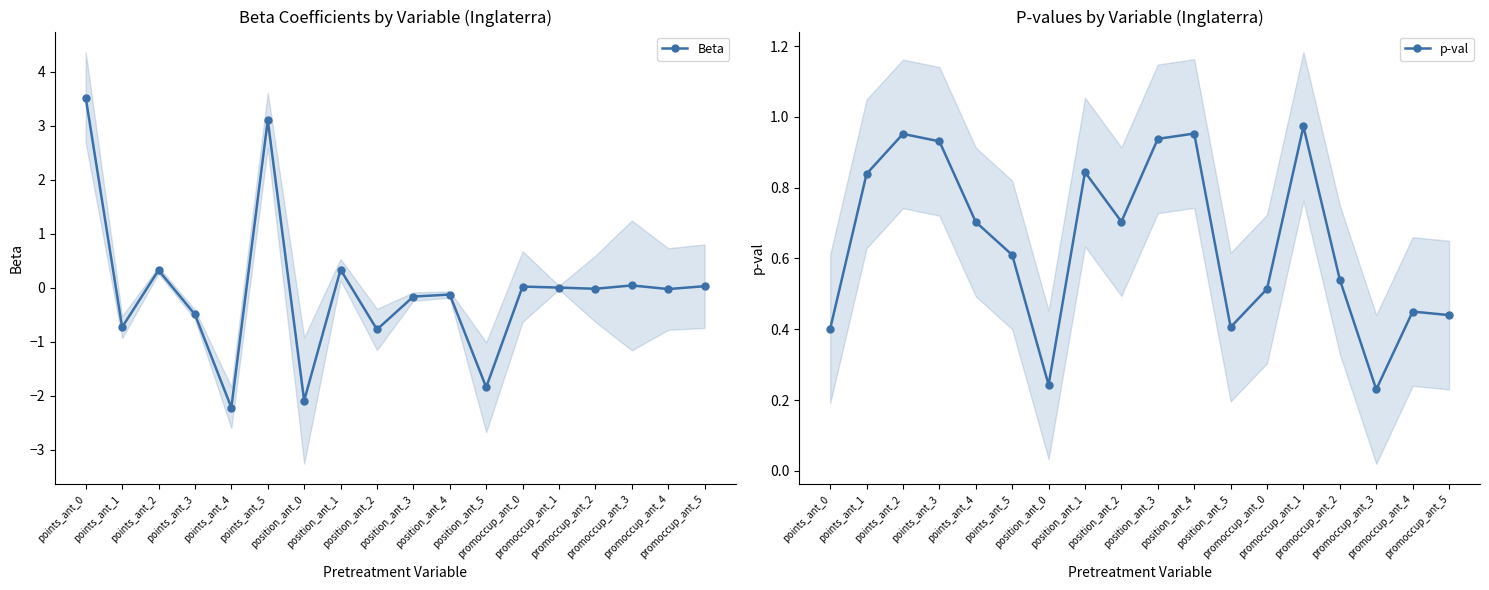

What is the spread (max minus min) of values at promoccup_ant_0?

0.5